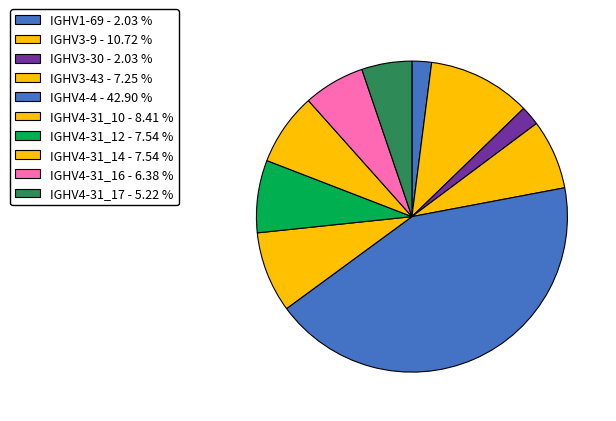

How many segments does this pie chart have?

10